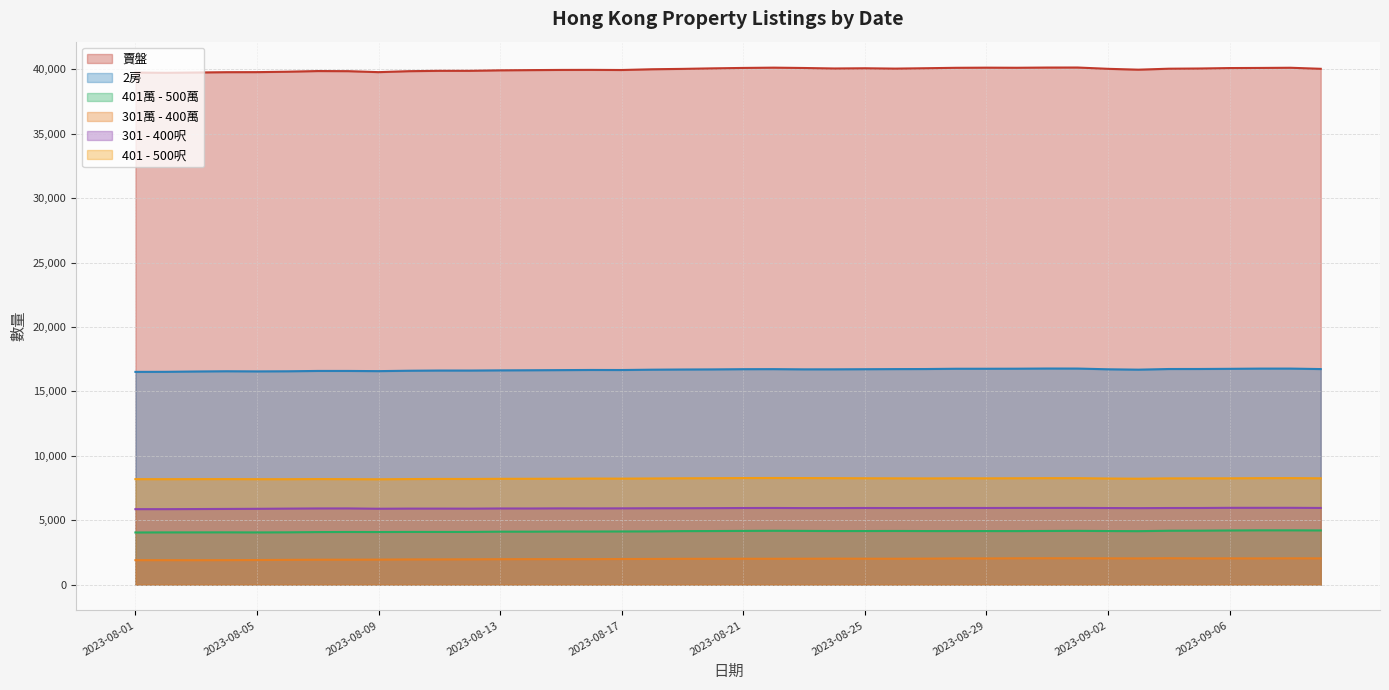

Which series has the largest total across all categories?

賣盤